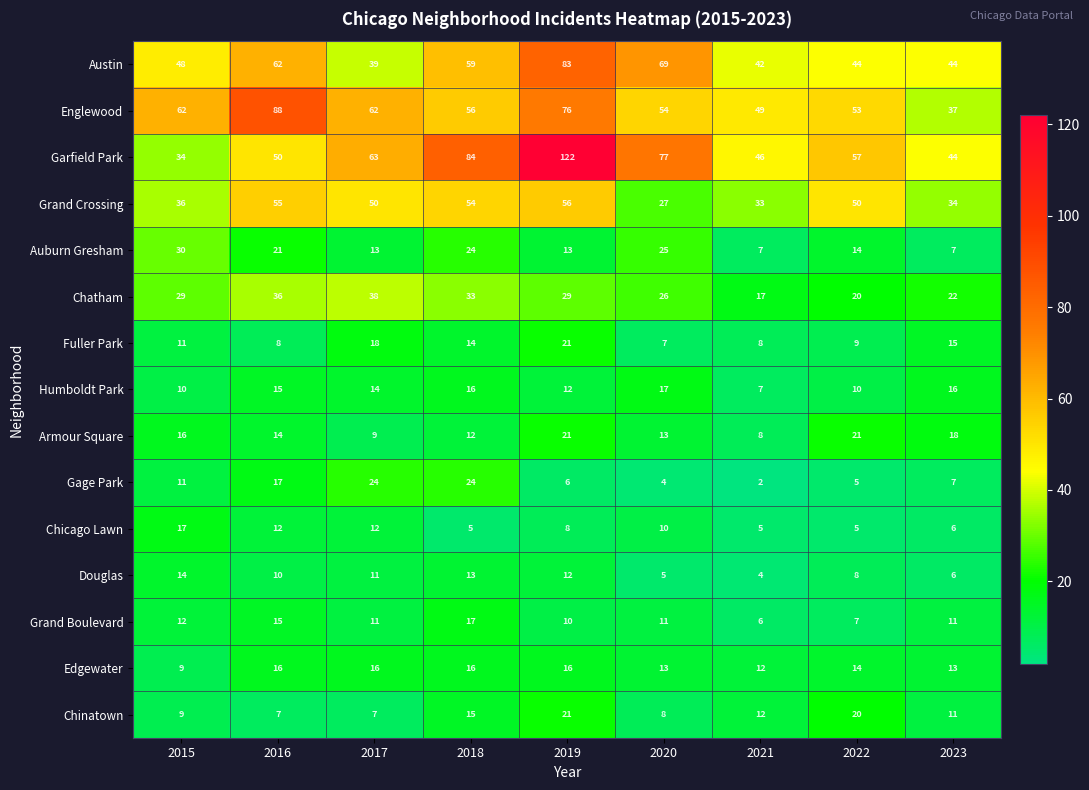

At how many categories does at least one series exceed 98?

1